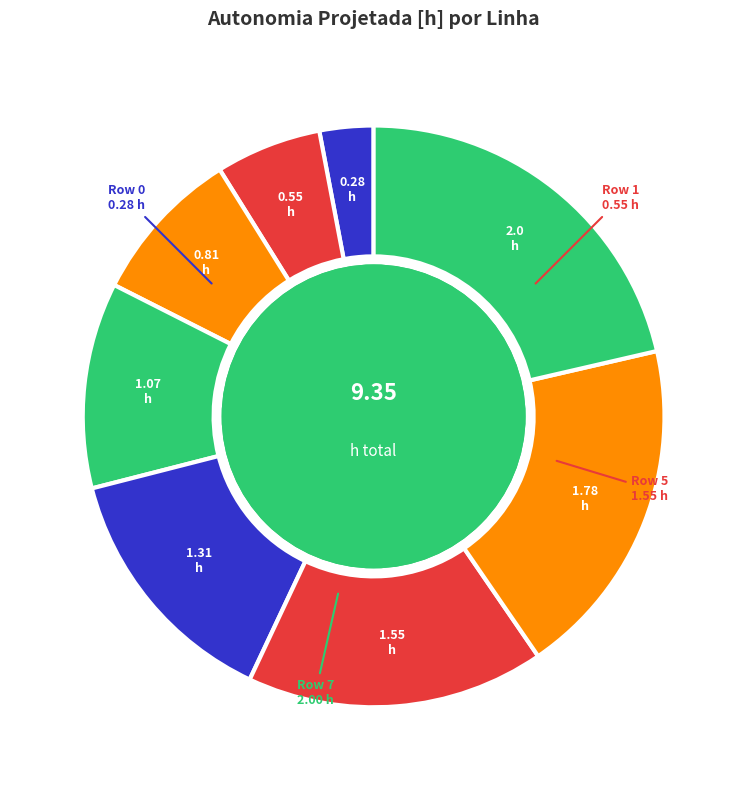

Count the number of slices in the pie.

8